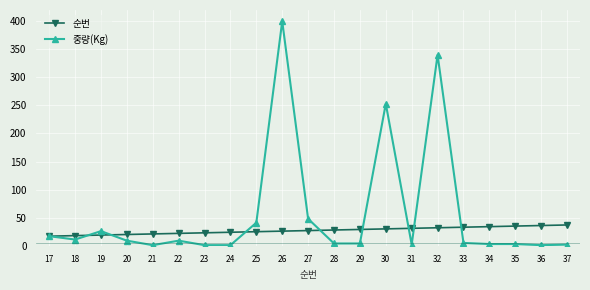

What are all the series names shown in the legend?

순번, 중량(Kg)